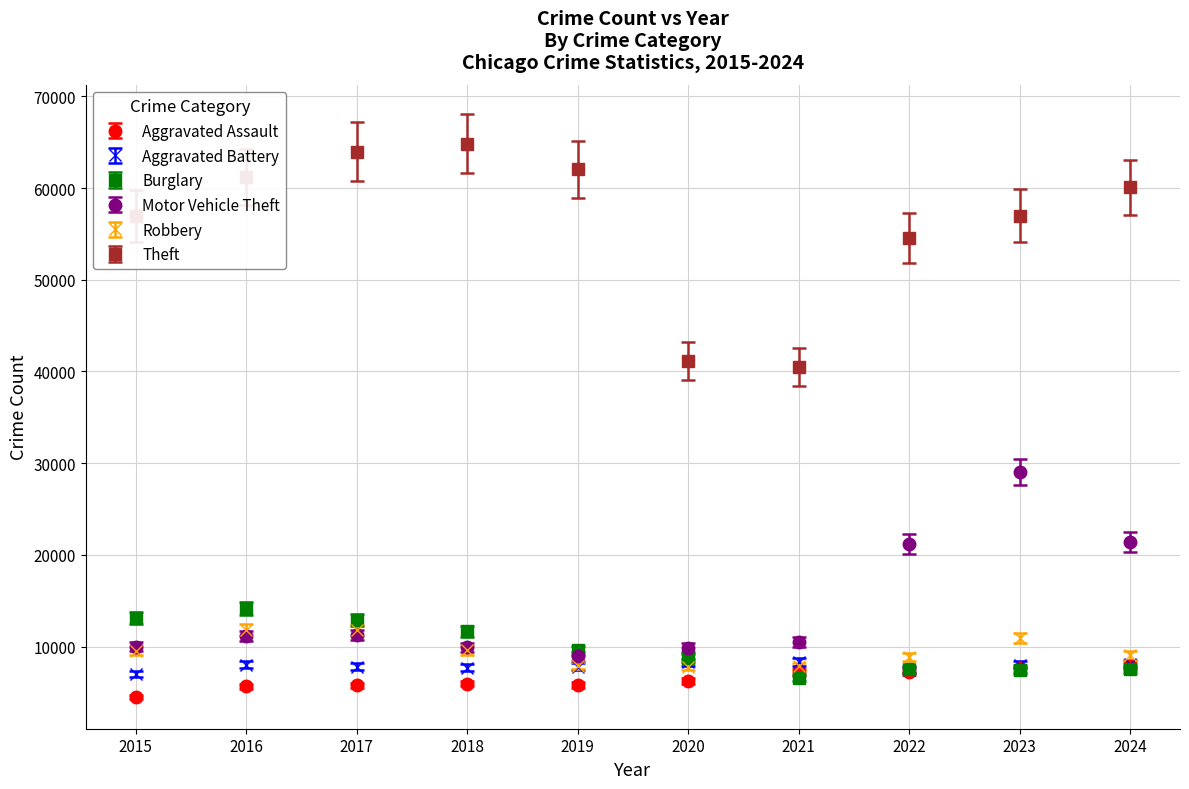

What are all the series names shown in the legend?

Aggravated Assault, Aggravated Battery, Burglary, Motor Vehicle Theft, Robbery, Theft